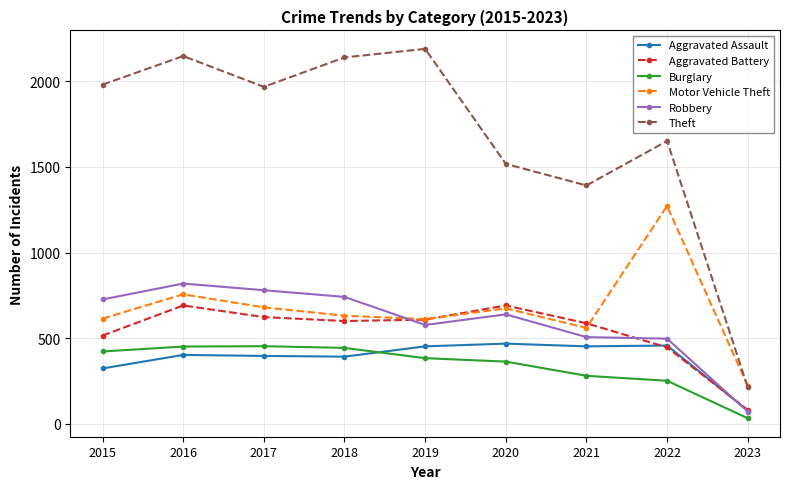

Between which two adjacent categories do Robbery and Motor Vehicle Theft first intersect?

2018 and 2019